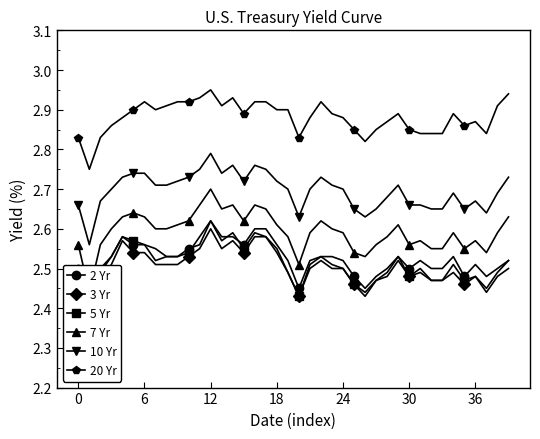

List the series in order of their peak value, highest first.

20 Yr, 10 Yr, 7 Yr, 2 Yr, 5 Yr, 3 Yr